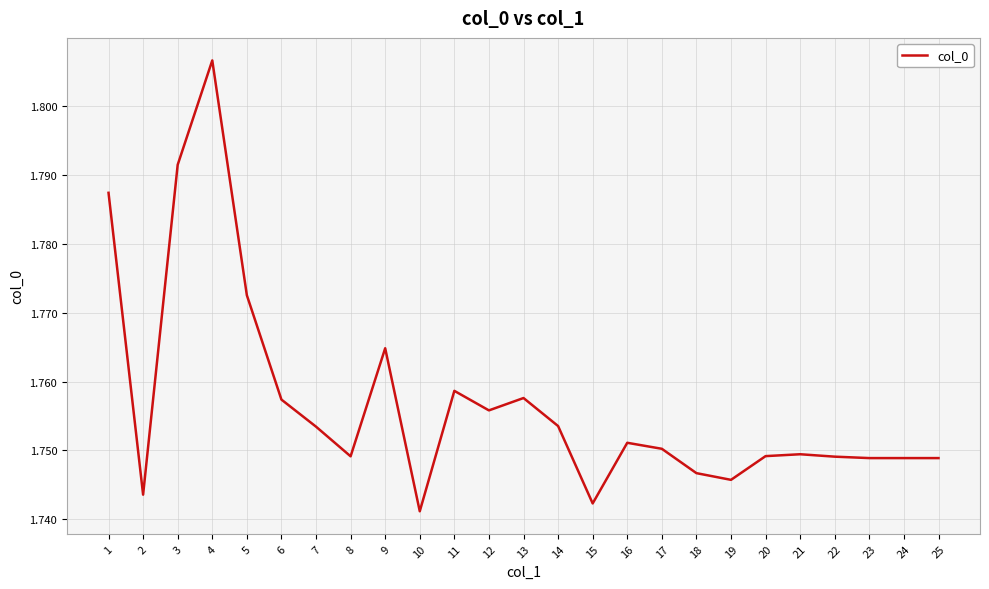

Between 18 and 20, which is larger?

20